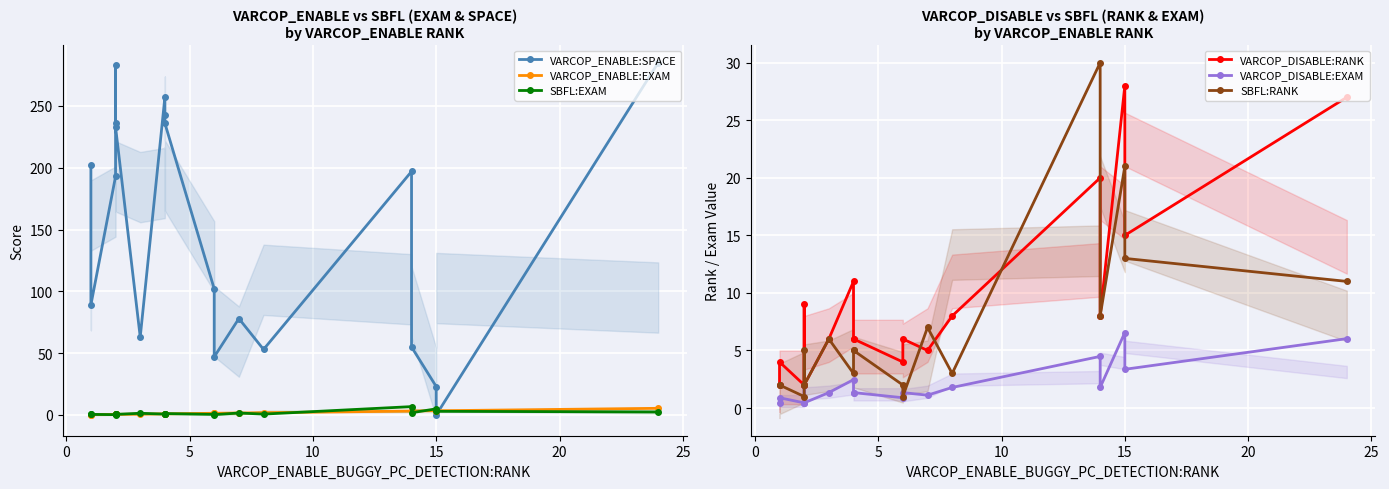

Reading left to right, transcribe all the data shown in this chart.

VARCOP_ENABLE:SPACE: 202.0	89.0	193.0	236.0	283.0	233.0	63.0	257.0	243.0	236.0	102.0	47.0	78.0	53.0	197.0	55.0	23.0	0.0	285.0
VARCOP_ENABLE:EXAM: 0.2	0.2	0.4	0.4	0.4	0.4	0.7	0.9	0.9	0.9	1.3	1.3	1.6	1.8	3.1	3.1	3.5	3.4	5.4
SBFL:EXAM: 0.4	0.4	0.2	1.1	0.4	0.4	1.3	0.7	1.1	1.1	0.4	0.2	1.6	0.7	6.7	1.8	4.9	2.9	2.5
VARCOP_DISABLE:RANK: 2.0	4.0	2.0	2.0	9.0	2.0	6.0	11.0	6.0	6.0	4.0	6.0	5.0	8.0	20.0	8.0	28.0	15.0	27.0
VARCOP_DISABLE:EXAM: 0.4	0.9	0.4	0.4	2.0	0.4	1.3	2.5	1.3	1.3	0.9	1.3	1.1	1.8	4.5	1.8	6.6	3.4	6.0
SBFL:RANK: 2.0	2.0	1.0	5.0	2.0	2.0	6.0	3.0	5.0	5.0	2.0	1.0	7.0	3.0	30.0	8.0	21.0	13.0	11.0